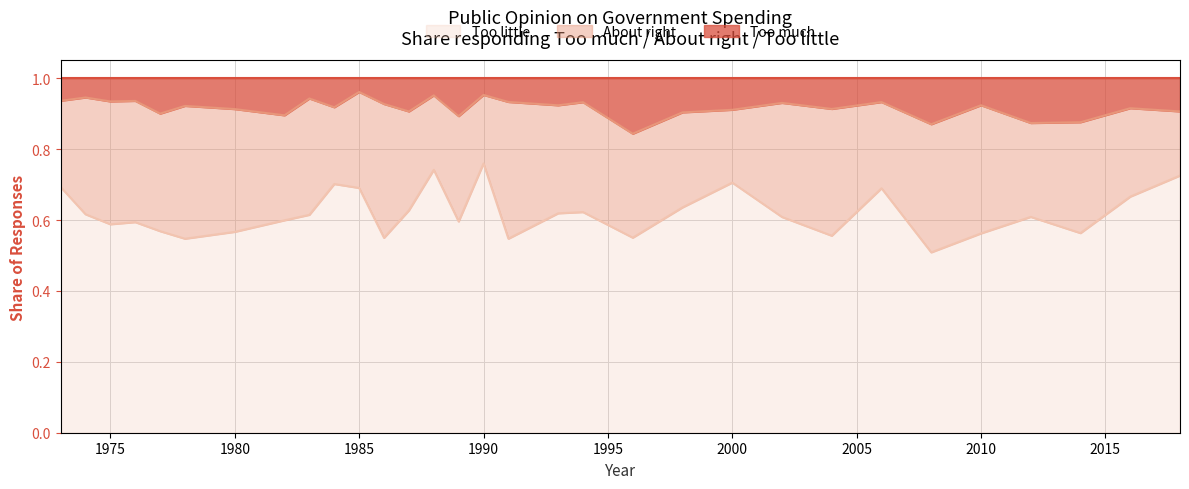

Does the chart have visible grid lines?

Yes